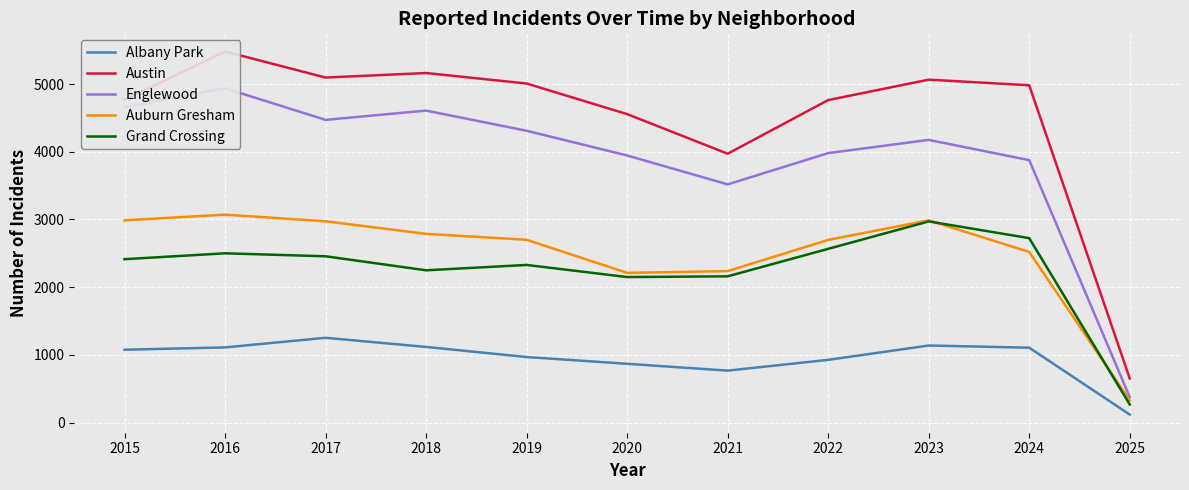

Rank the categories by Englewood value from highest to lowest.

2016, 2015, 2018, 2017, 2019, 2023, 2022, 2020, 2024, 2021, 2025